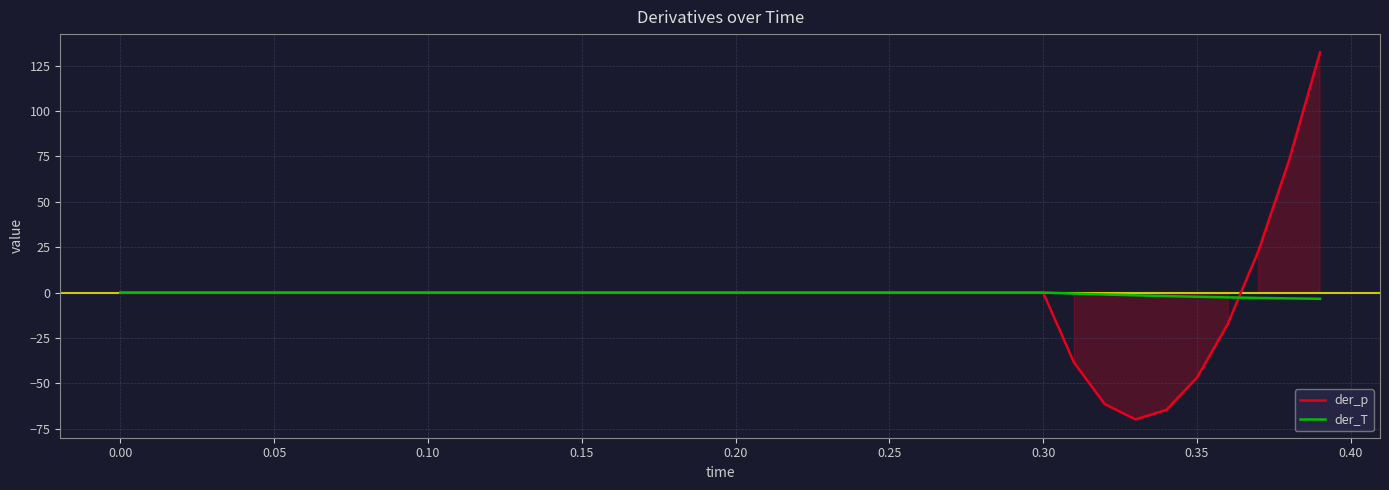

How many series are shown in this chart?

2